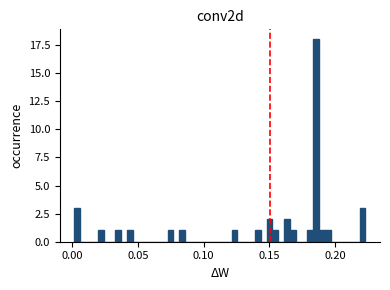

Around what value on the x-axis is the tallest bar? Give the approximate position of its centre, as read against the axis.

0.185